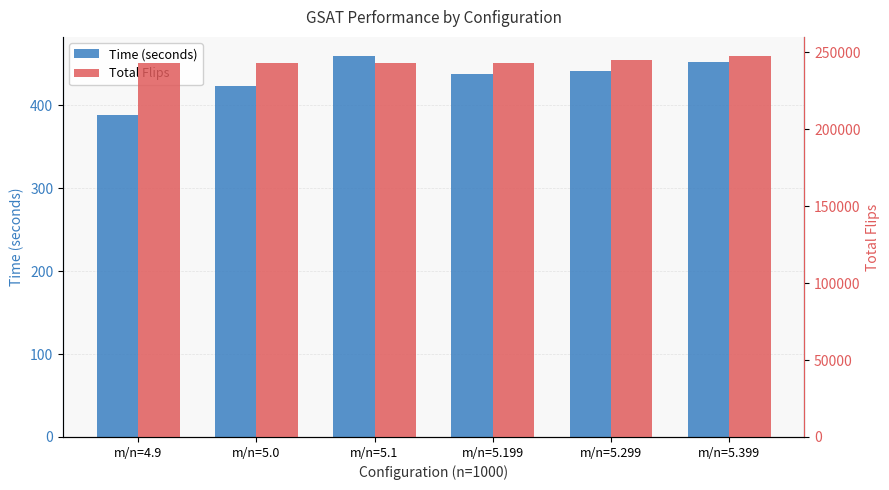

List the series in order of their peak value, lowest first.

Time (seconds), Total Flips